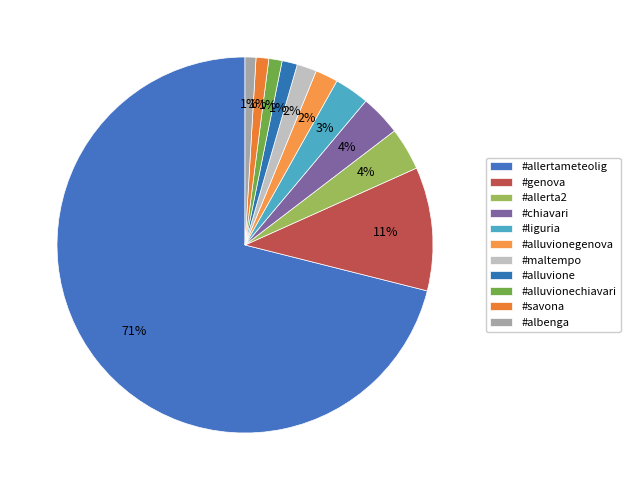

Which category has the biggest portion of the pie?

#allertameteolig